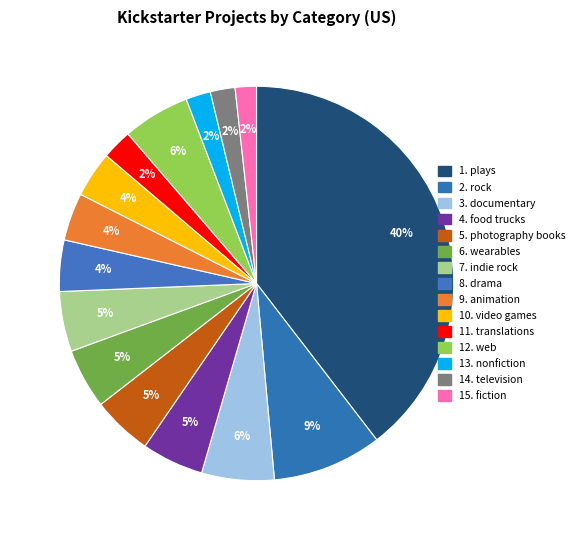

To the nearest percent, what is the difference between the largest and smallest slice percentages?

38%